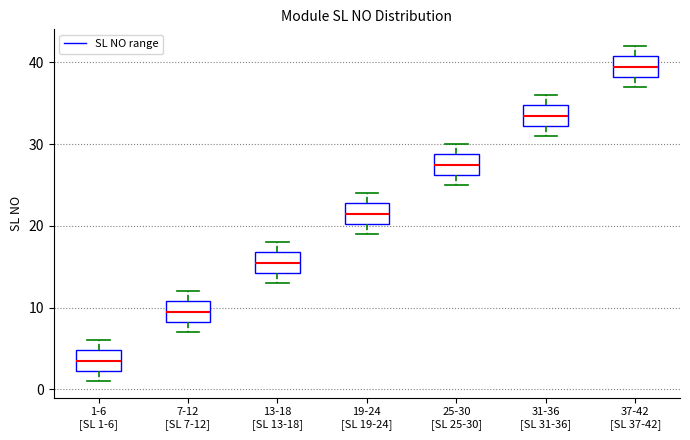

Reading left to right, transcribe this box plot: for each box, give where its median line is, the range the box spans, and where its two whiskers end, as read against the y-axis. The values are not printed on the chart, so give them approximately, as read against the axis.

1-6 [SL 1-6]: median 4, box 2 to 5, whiskers 1 to 6
7-12 [SL 7-12]: median 10, box 8 to 11, whiskers 7 to 12
13-18 [SL 13-18]: median 16, box 14 to 17, whiskers 13 to 18
19-24 [SL 19-24]: median 22, box 20 to 23, whiskers 19 to 24
25-30 [SL 25-30]: median 28, box 26 to 29, whiskers 25 to 30
31-36 [SL 31-36]: median 34, box 32 to 35, whiskers 31 to 36
37-42 [SL 37-42]: median 40, box 38 to 41, whiskers 37 to 42